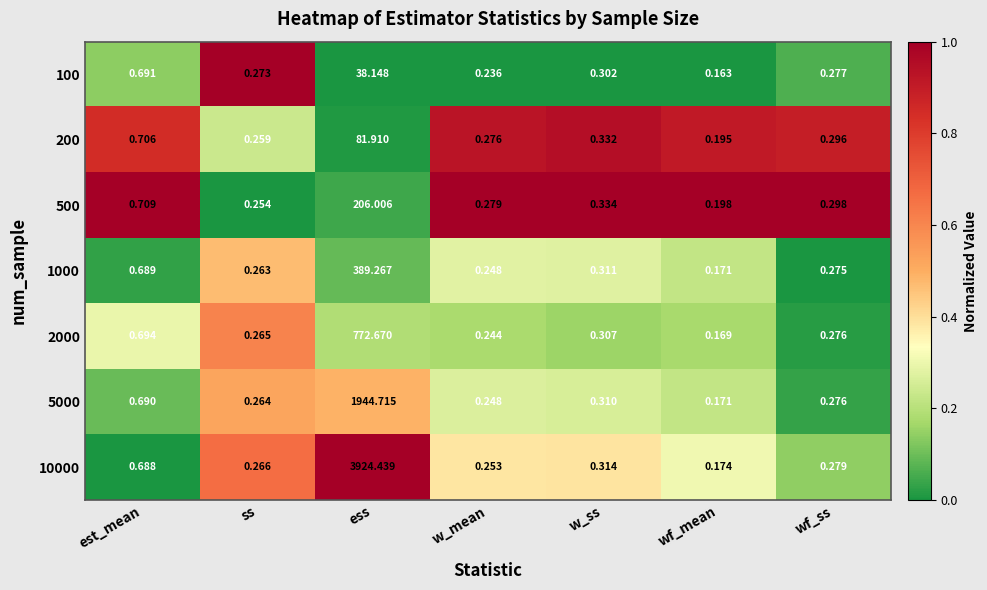

Which label corresponds to the largest value in the chart?

ess